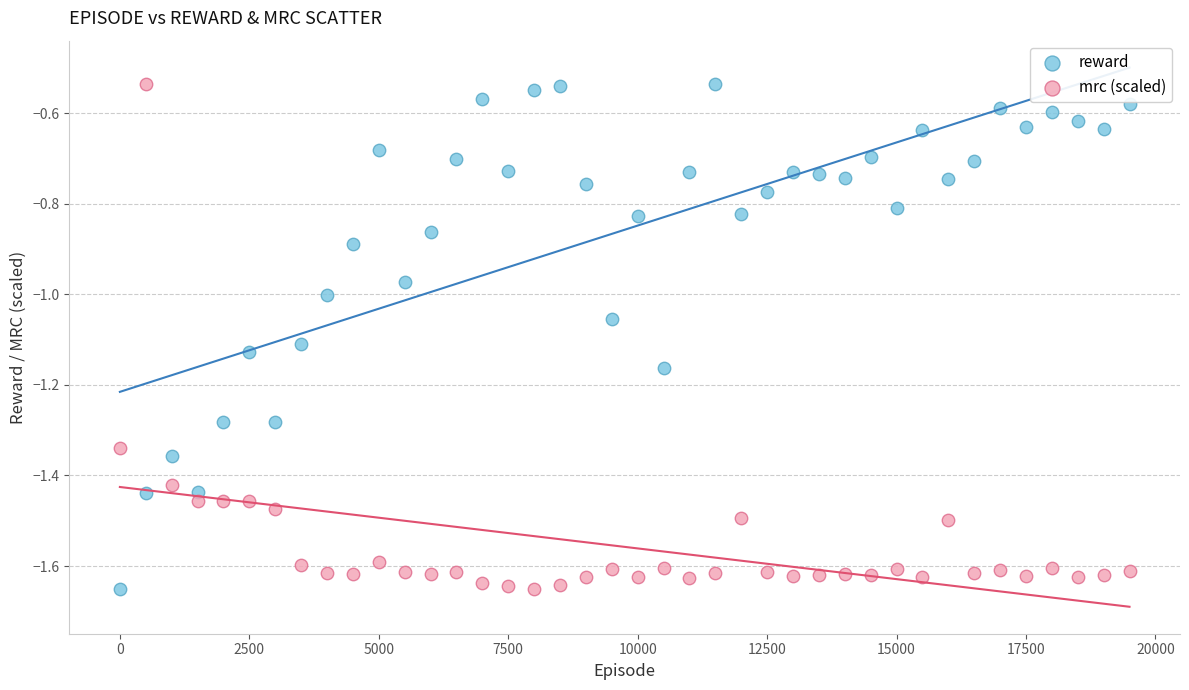

What is the X range (max minus min) for the scatter plot?

19500.0